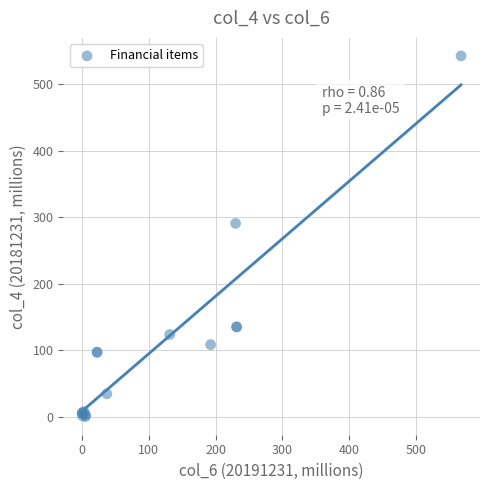

What Y value in the scatter plot is closest to 271?

290.7